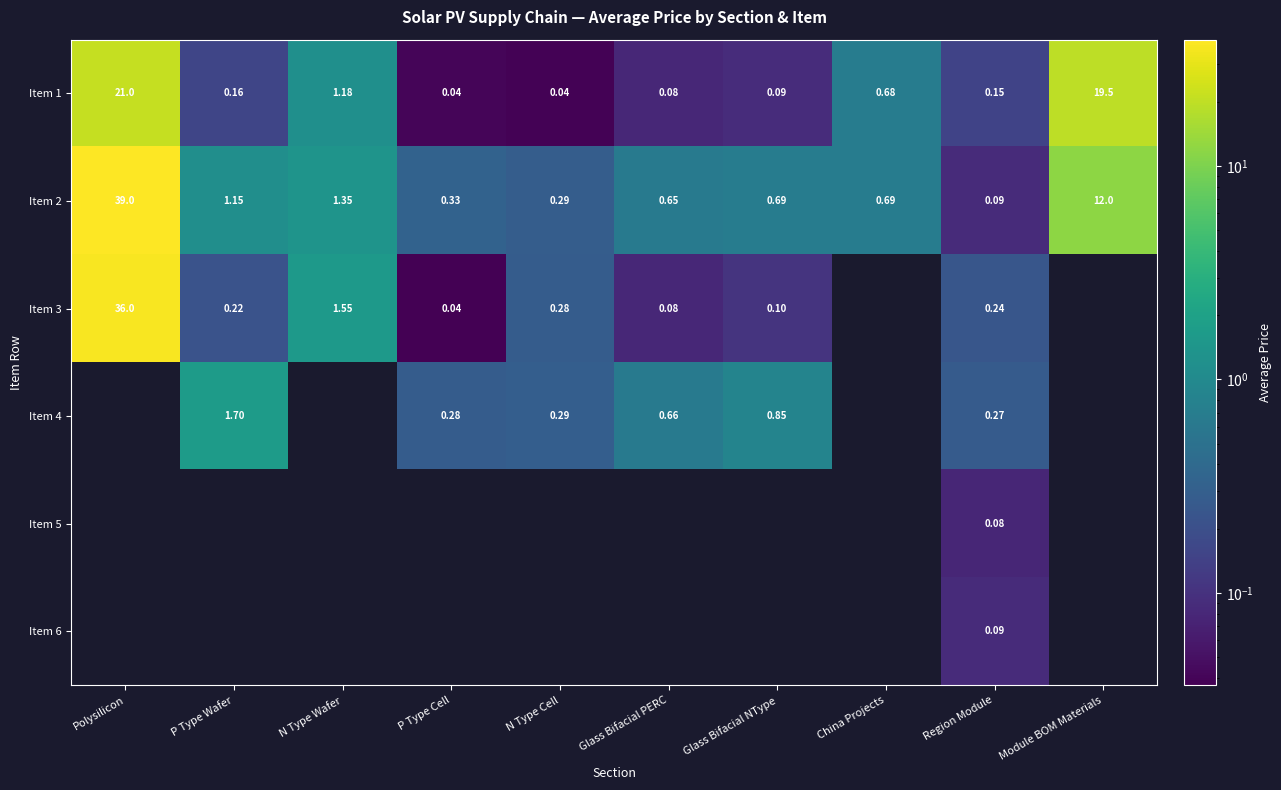

Which series changed the most between China Projects and Module BOM Materials?

Item 1